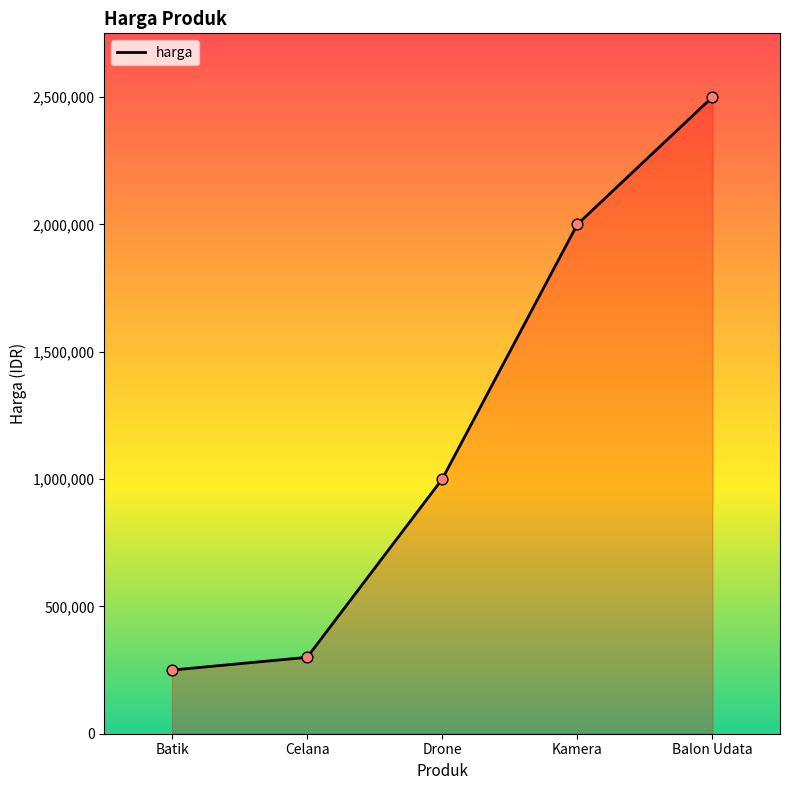

What is the ratio of the value at Batik to the value at Celana?

0.8